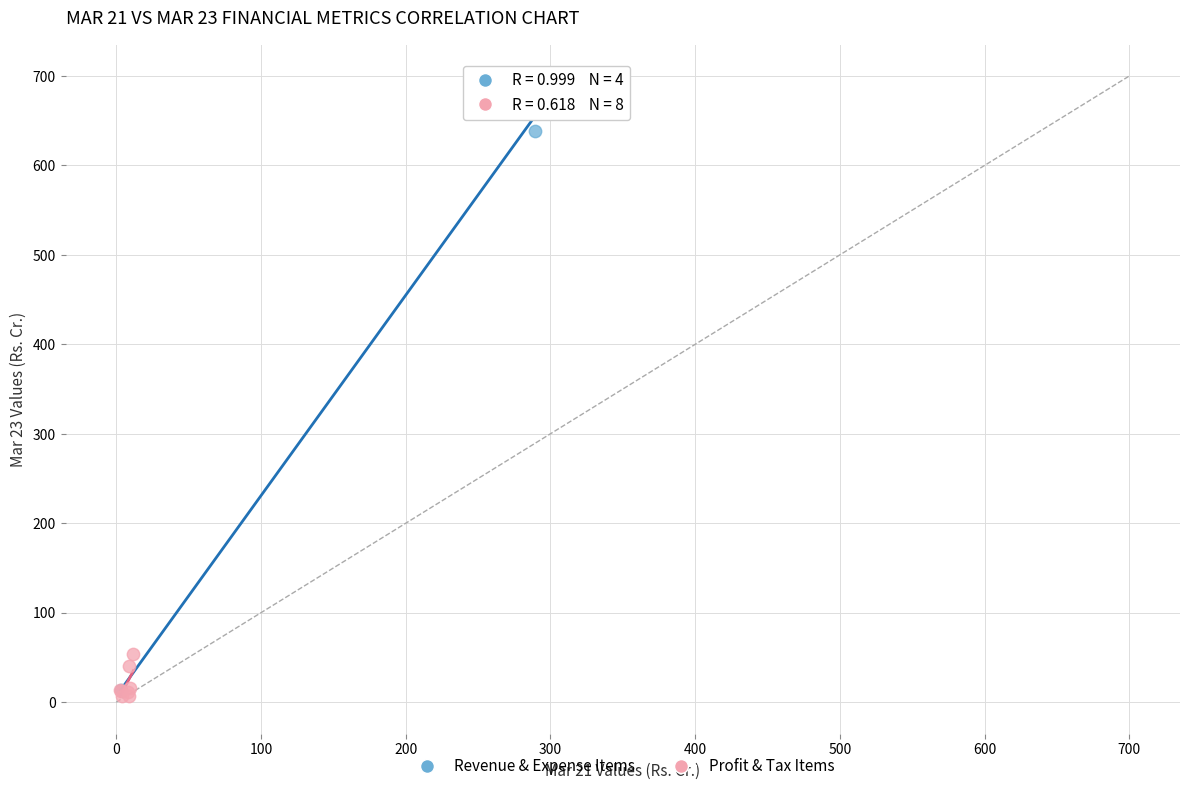

Which series has the largest Y range (max minus min)?

Revenue & Expense Items